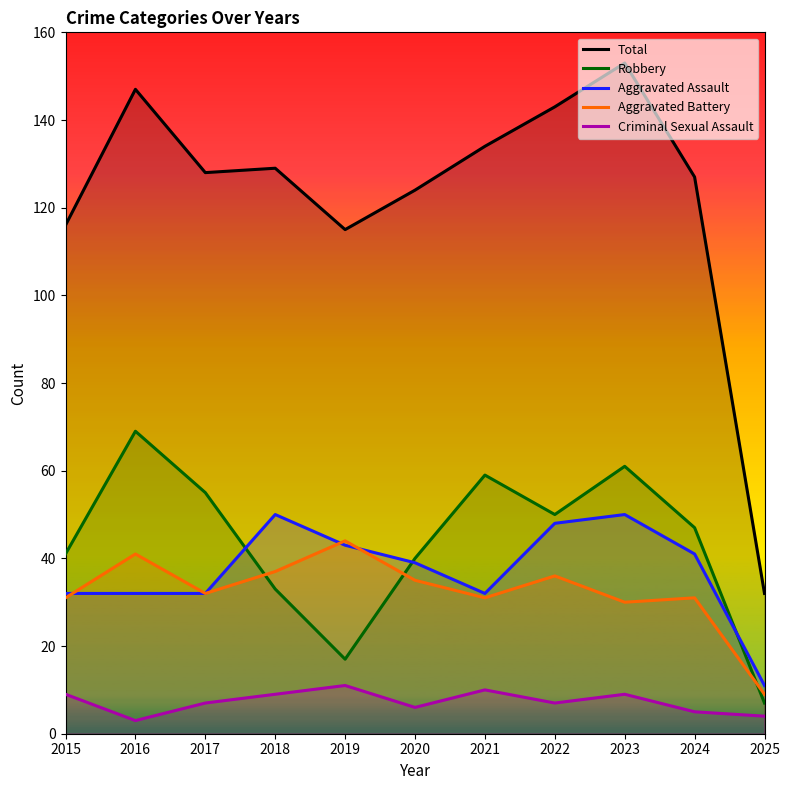

The Aggravated Battery series shows 72 at 2019. True or false?

False